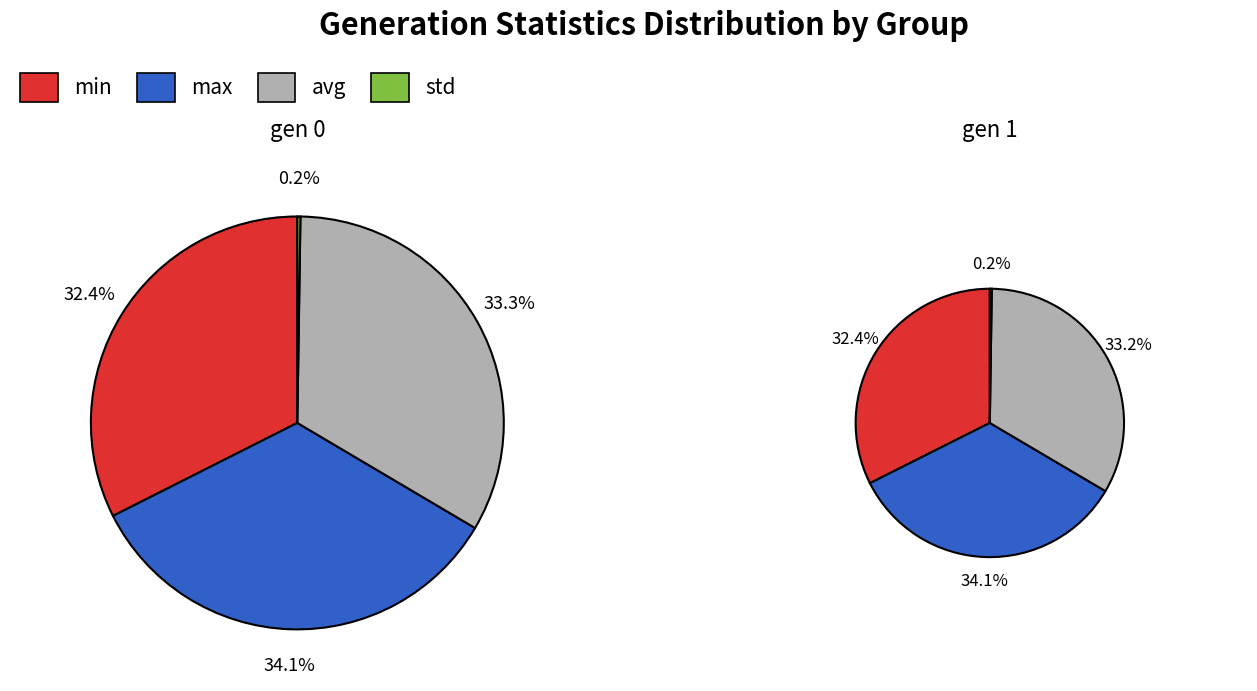

Is it true that avg is 27% of the pie?

False